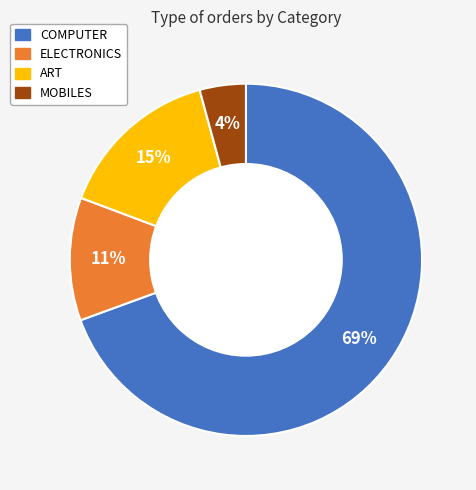

To the nearest percent, what is the average slice percentage?

25%